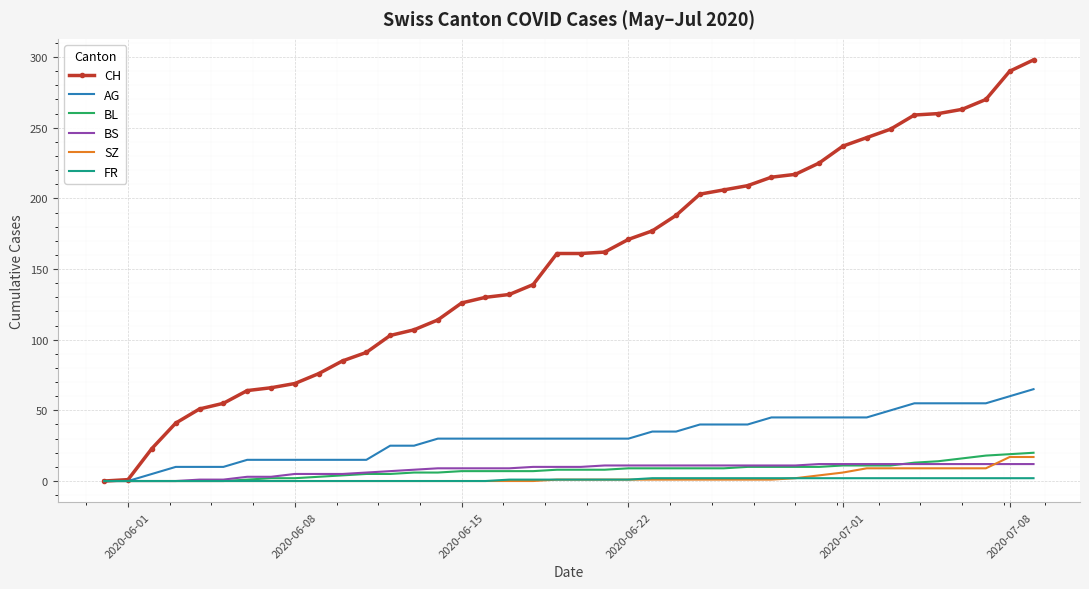

Which series has the largest total across all categories?

CH